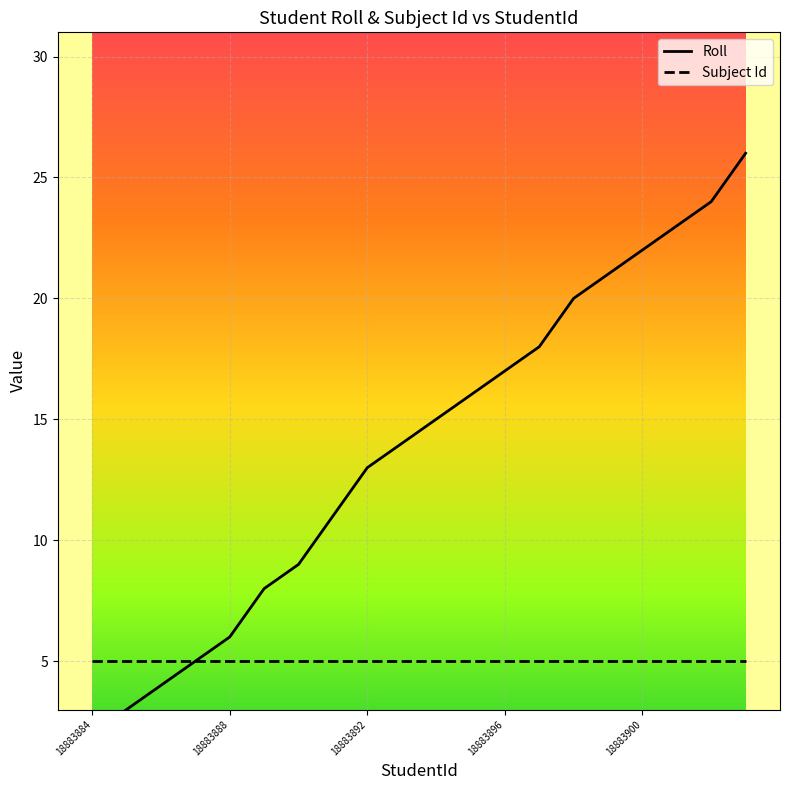

What position from the right is 18883884?

20